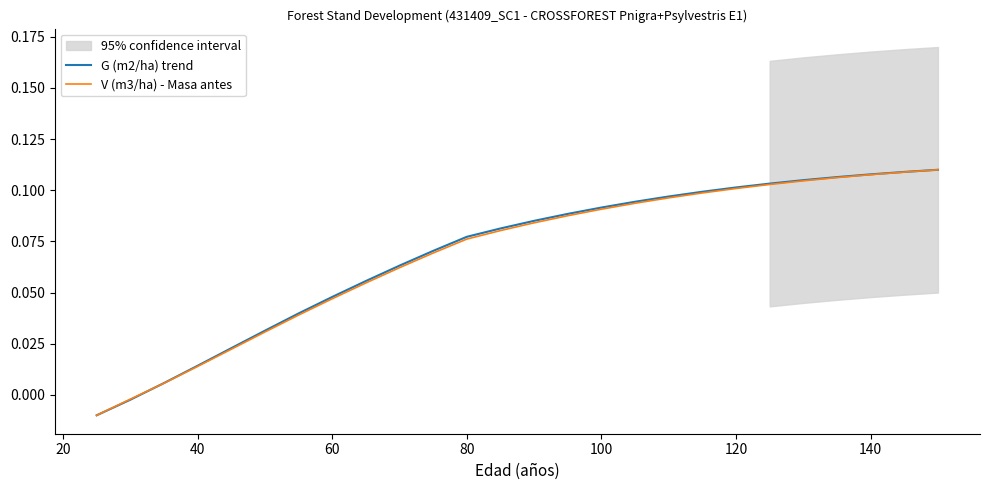

How many series are shown in this chart?

2